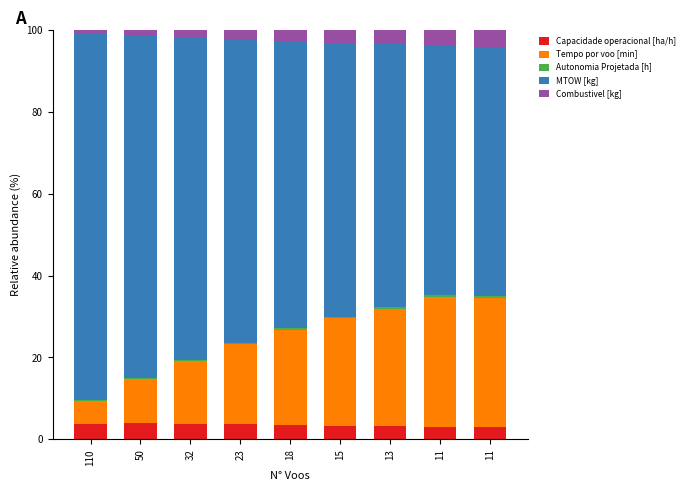

Which series has the widest spread of values?

MTOW [kg]